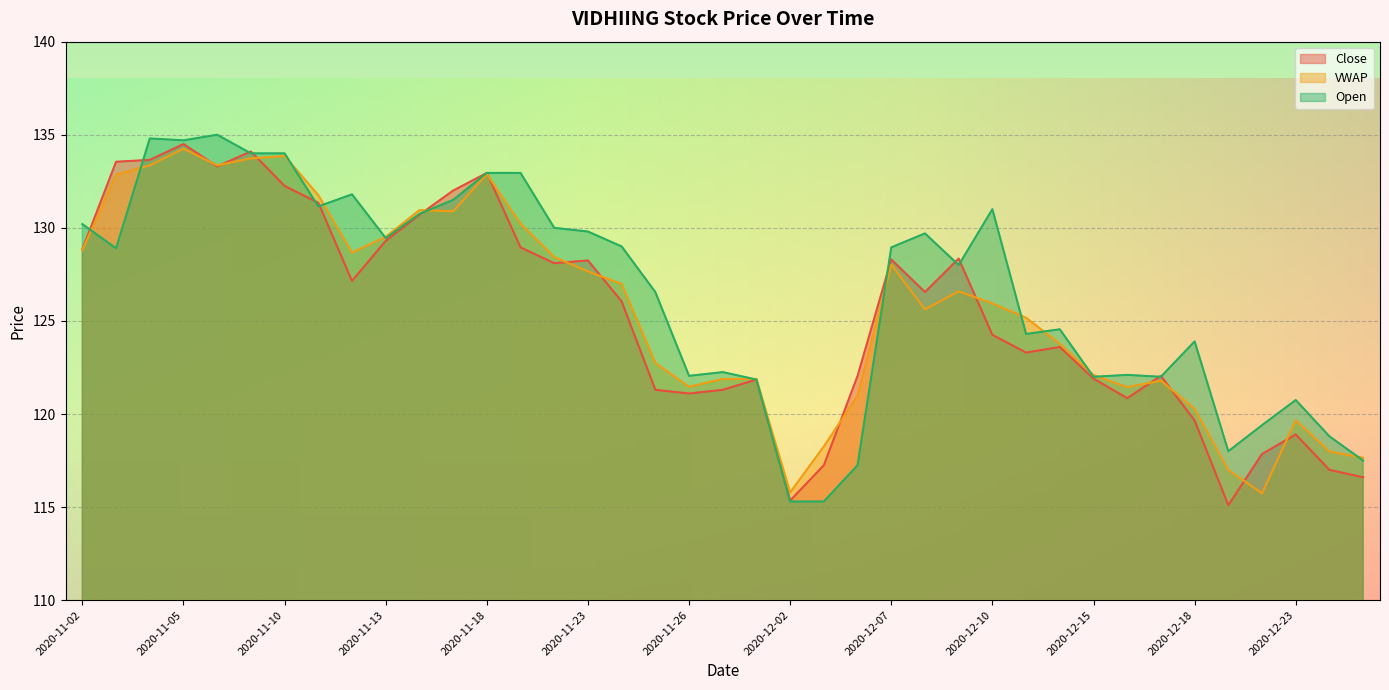

At which label does VWAP first exceed 125?

2020-11-02